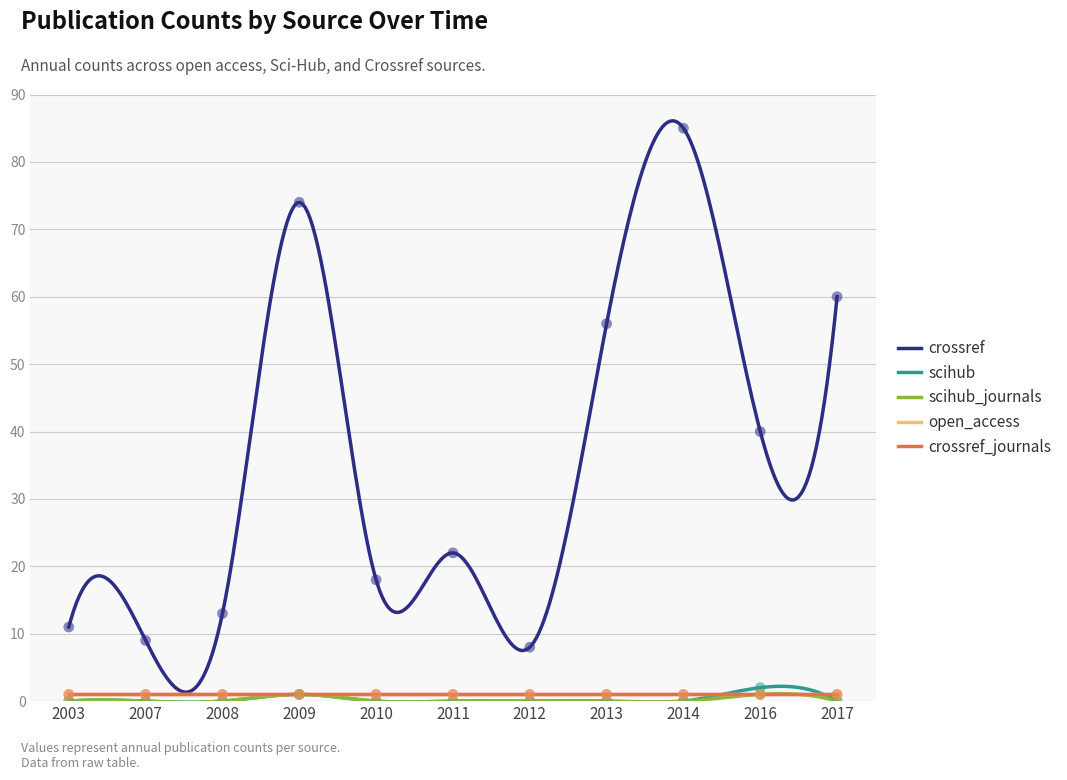

Which series reaches the maximum Y coordinate?

crossref